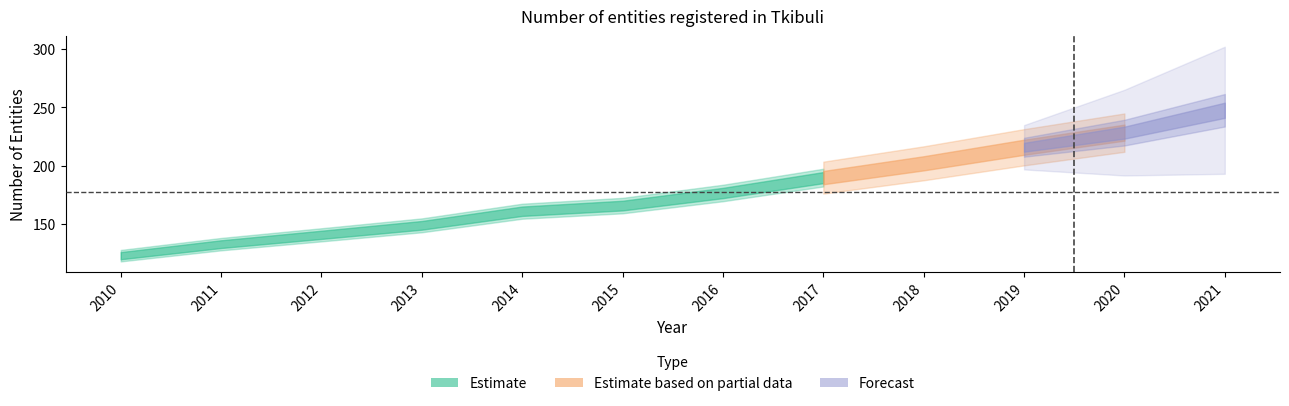

Where does the data first go above 176?

2016